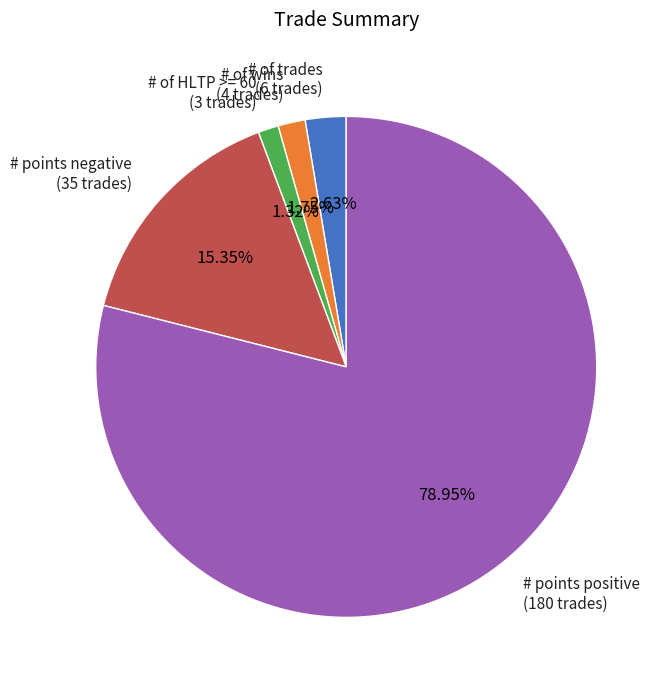

Between # of trades and # of wins, which is larger?

# of trades